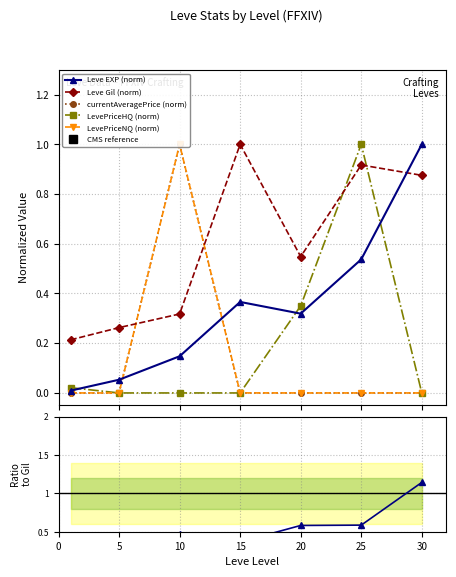

True or false: currentAveragePrice (norm) has more than 0 interior local peaks.

True